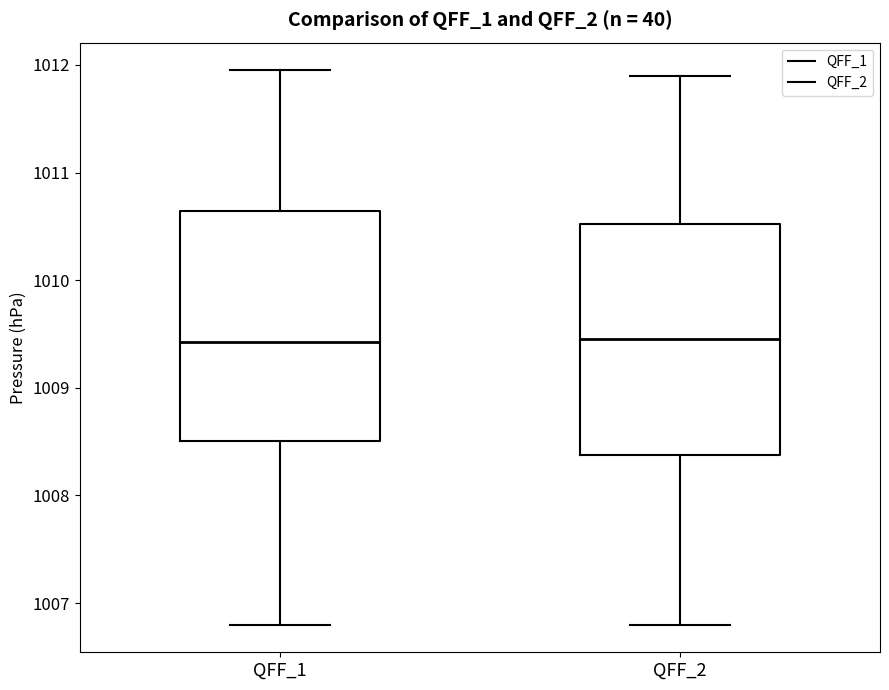

Reading left to right, read every box against the y-axis: the position of its median line, the range the box covers, and the ends of its whiskers. The values are not printed on the chart, so give them approximately, as read against the axis.

QFF_1: median 1009.4, box 1008.5 to 1010.6, whiskers 1006.8 to 1012.0
QFF_2: median 1009.5, box 1008.4 to 1010.5, whiskers 1006.8 to 1011.9